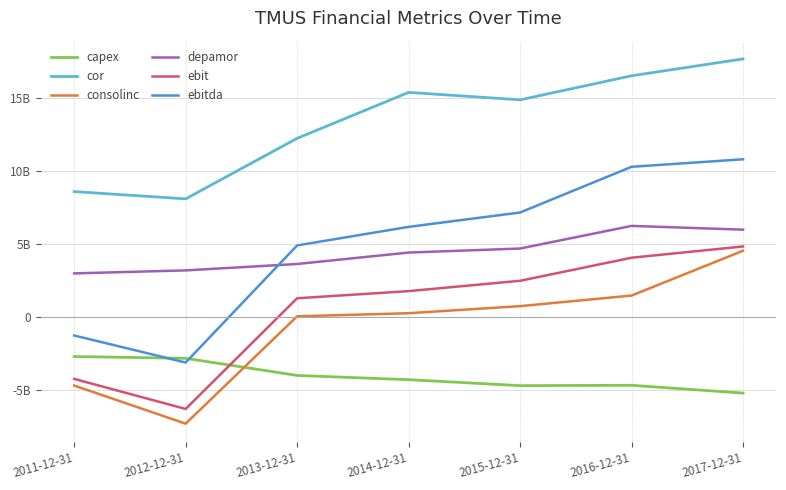

Which series has the largest total across all categories?

cor